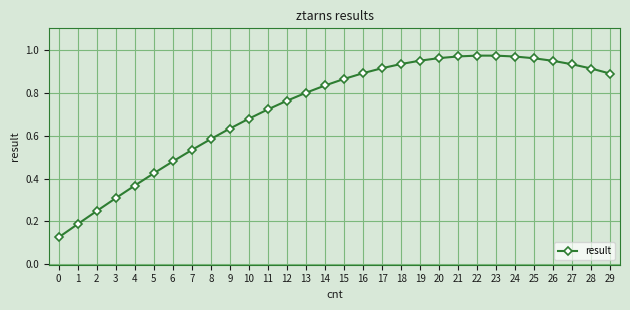

True or false: the data shows 0.1 at 4.

False